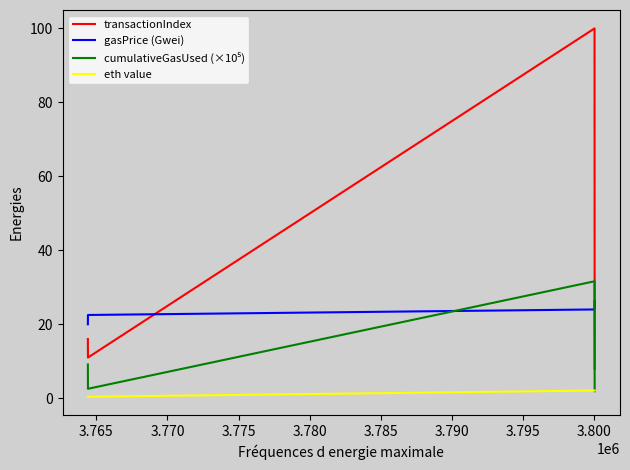

Which series has the largest range (max minus min)?

transactionIndex